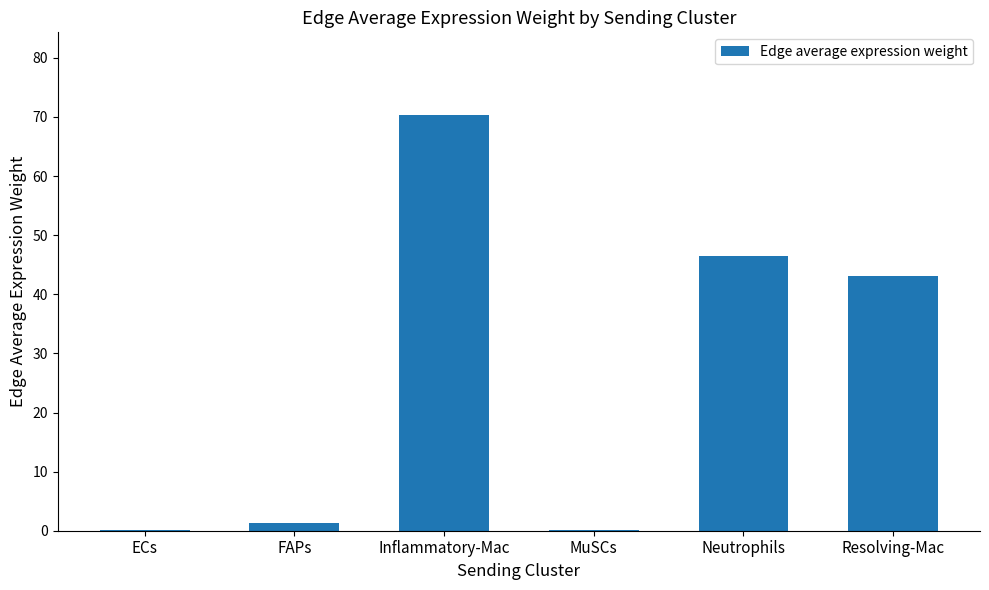

Read the value at Neutrophils.

46.5